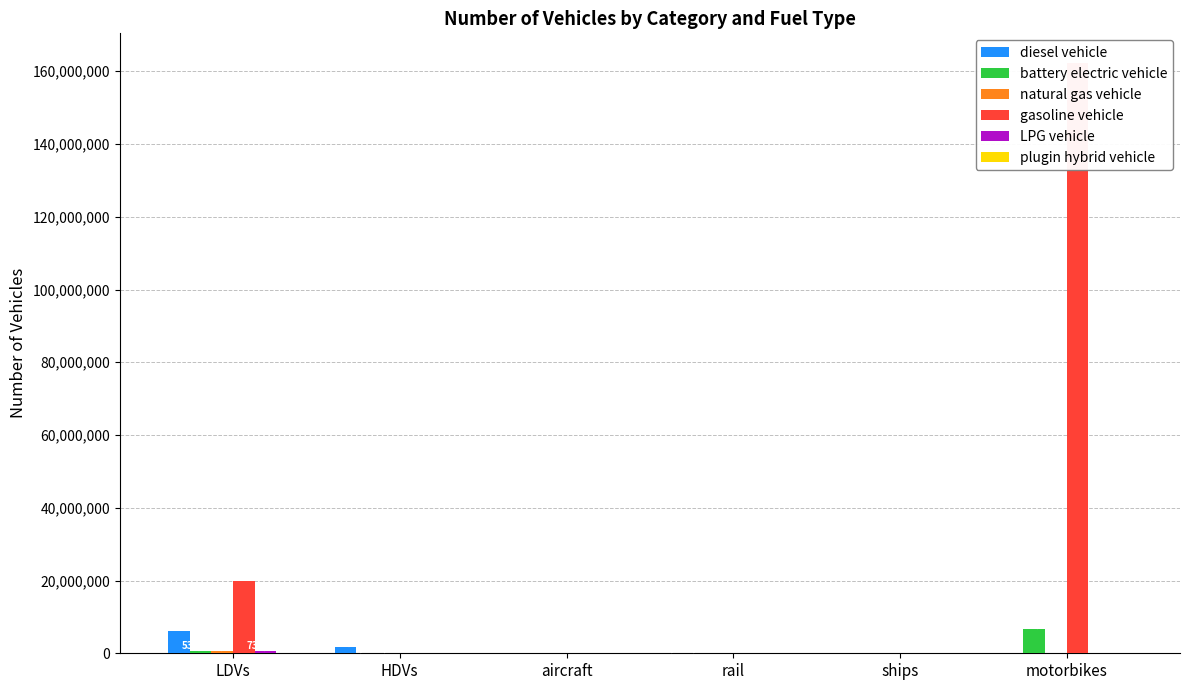

Are the bars horizontal?

No